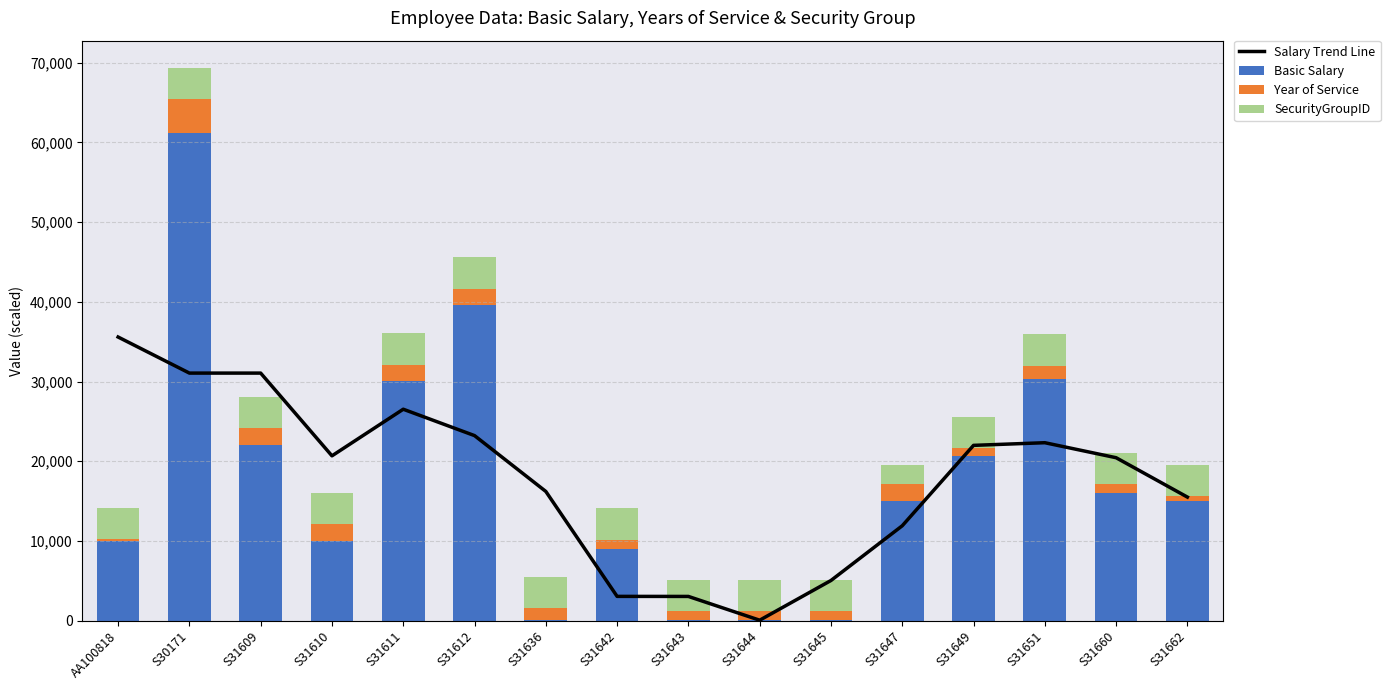

The value of Year of Service at S31612 is 821.7. True or false?

False